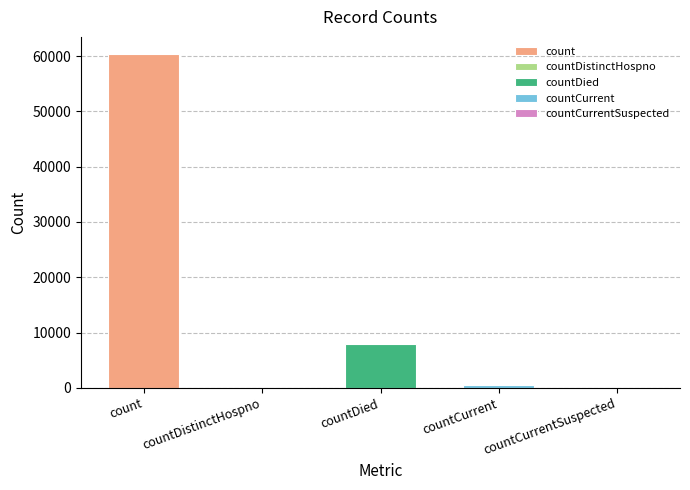

How many bars are there in total?

5